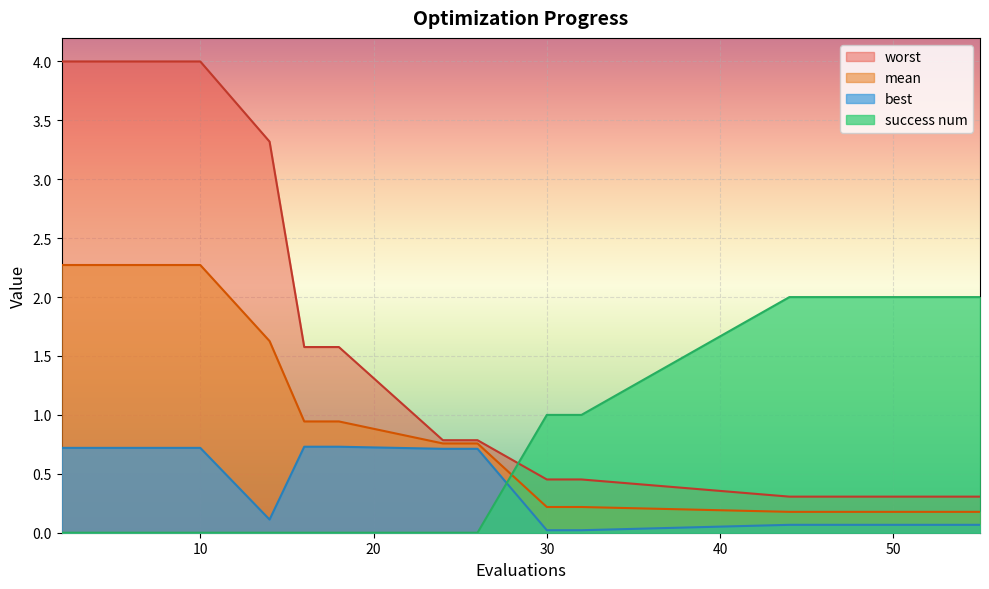

What is the approximate value of best at 18?

0.7